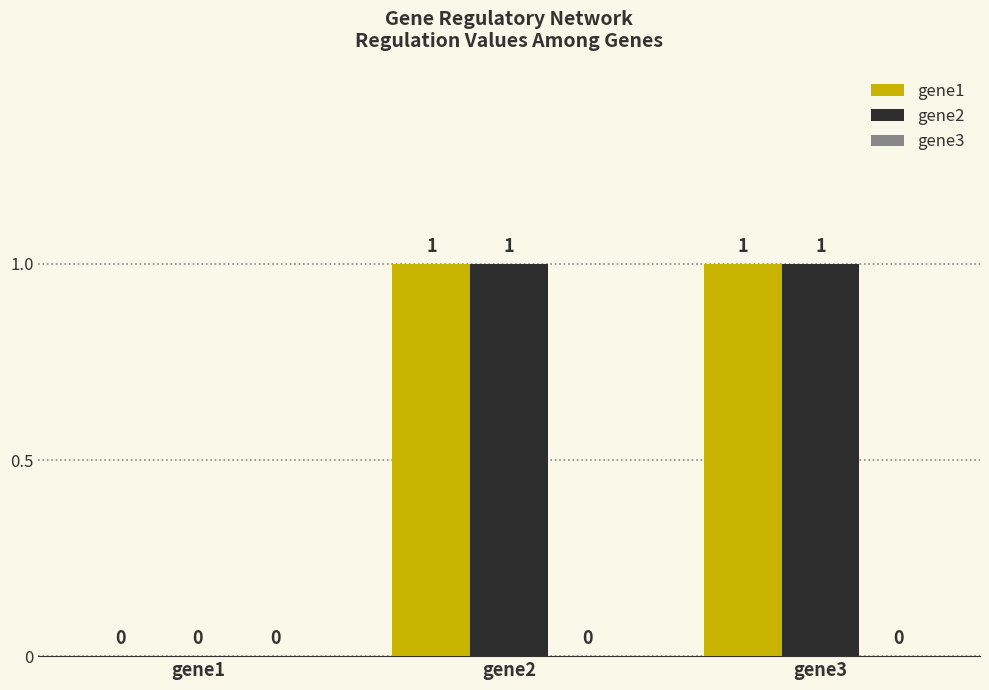

What is the sum of the gene2 values at gene2 and gene3?

2